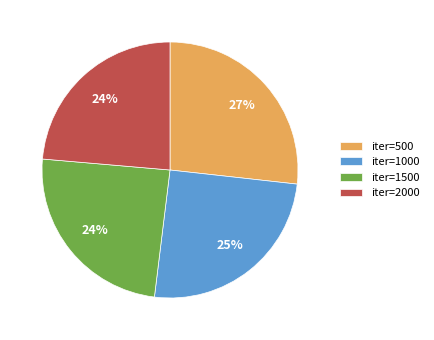

Approximately how many times larger is the value at iter=1500 compared to iter=2000?

1.0